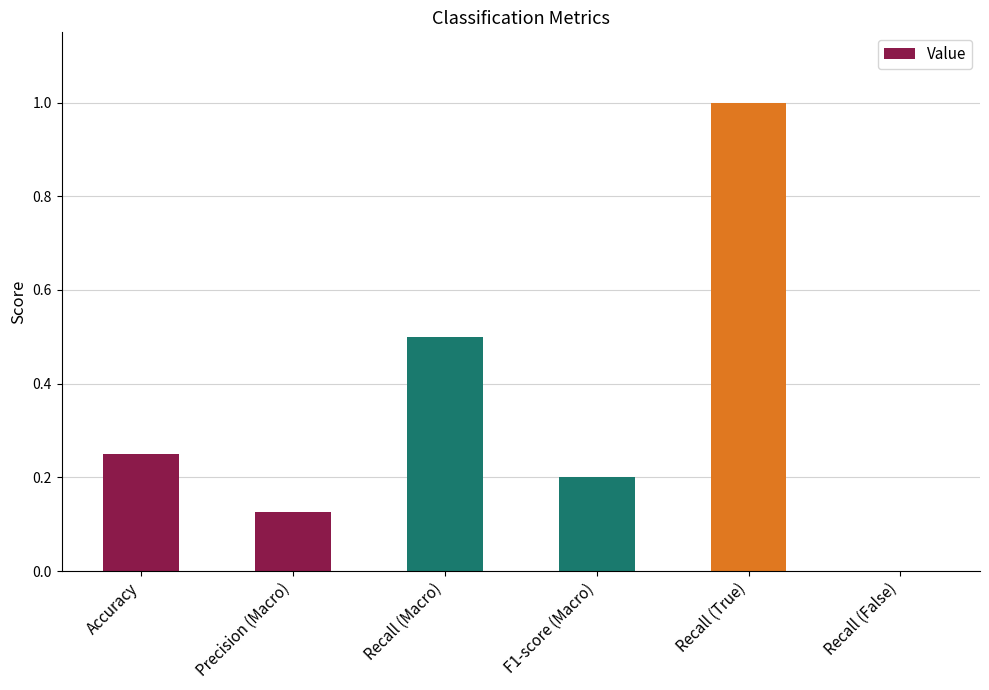

What is the change in value from Precision (Macro) to Recall (False)?

-0.1